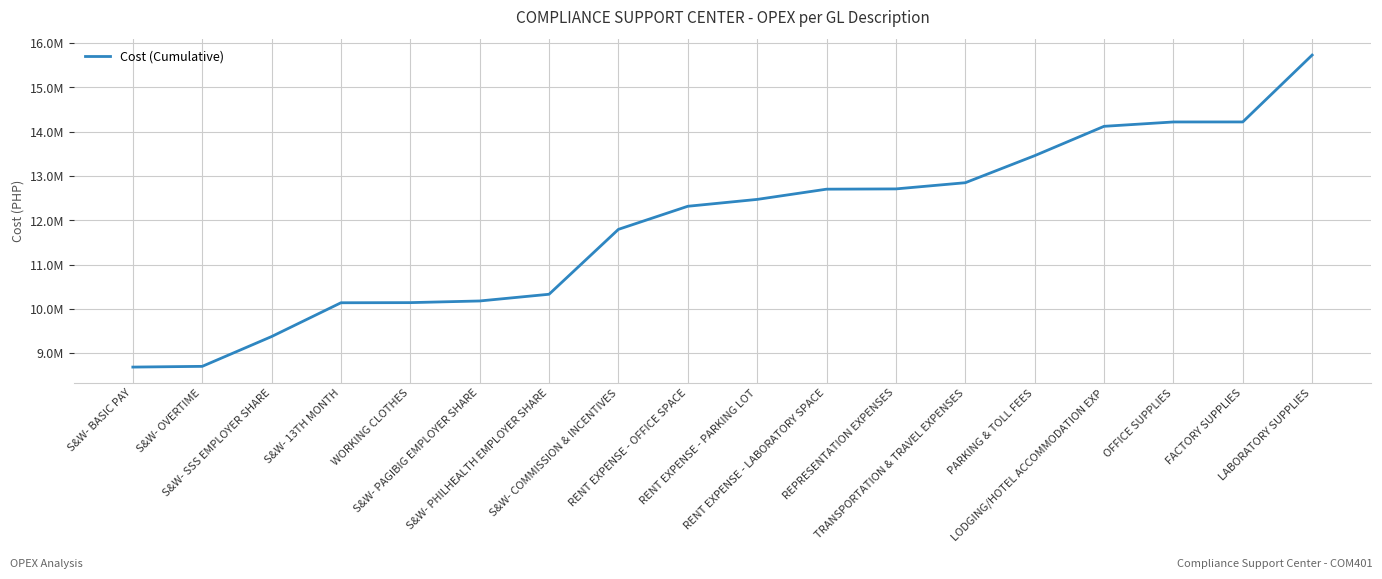

Which category has the lowest value across all series?

S&W- BASIC PAY